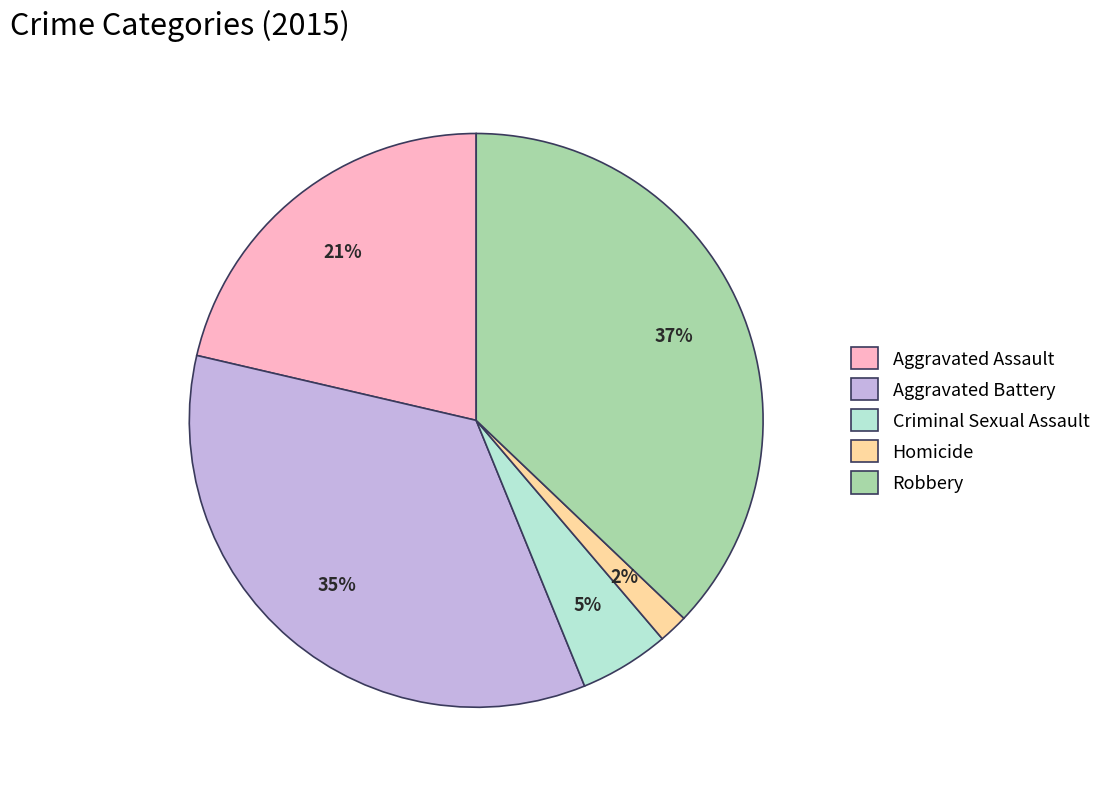

Does any single category account for the majority?

No